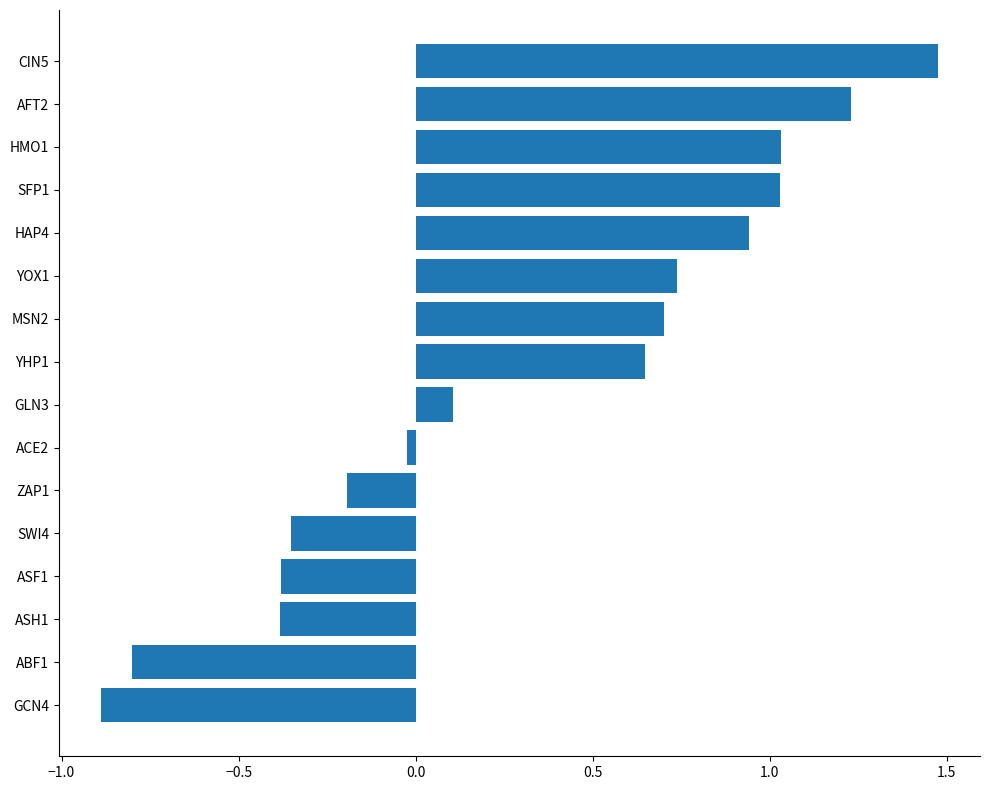

What is the greatest value displayed?

1.5